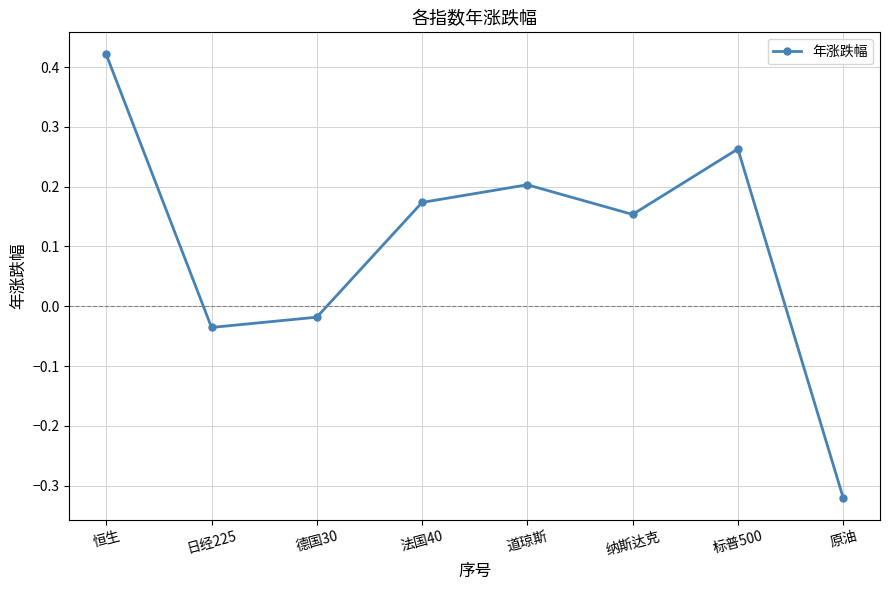

Where is the data nearest to the value 0?

德国30